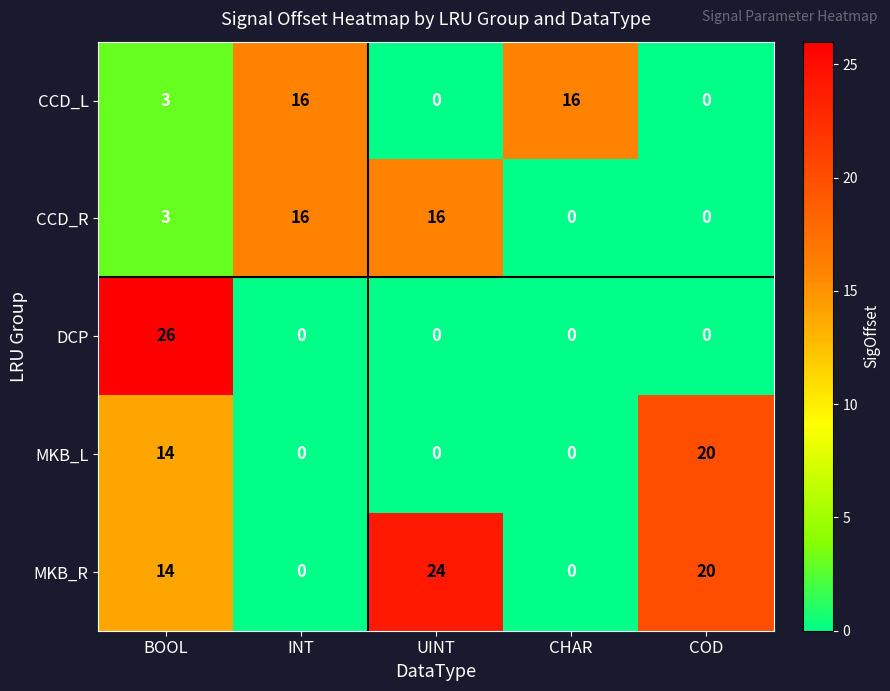

Reading left to right, extract all data points from this chart.

CCD_L: BOOL=3	INT=16	UINT=0	CHAR=16	COD=0
CCD_R: BOOL=3	INT=16	UINT=16	CHAR=0	COD=0
DCP: BOOL=26	INT=0	UINT=0	CHAR=0	COD=0
MKB_L: BOOL=14	INT=0	UINT=0	CHAR=0	COD=20
MKB_R: BOOL=14	INT=0	UINT=24	CHAR=0	COD=20